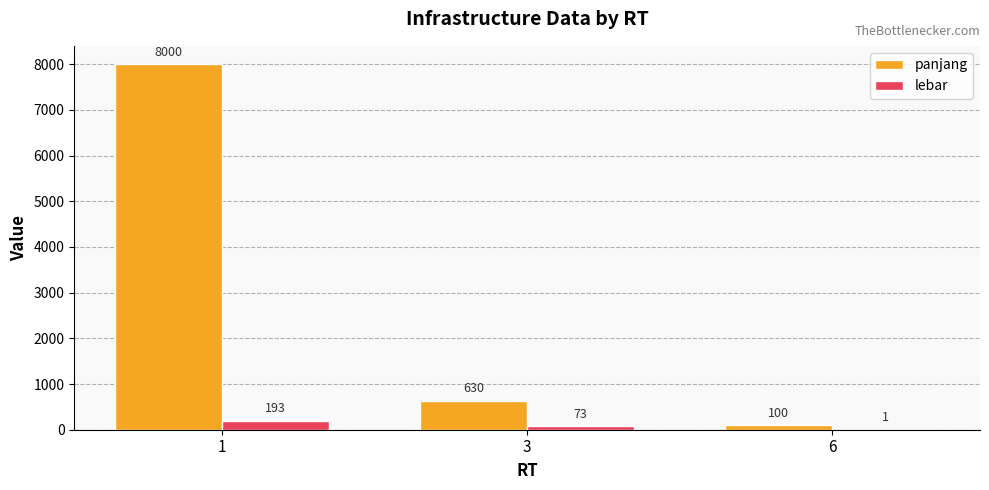

Reading right to left, transcribe all the data shown in this chart.

panjang: 100	630	8000
lebar: 1	73	193